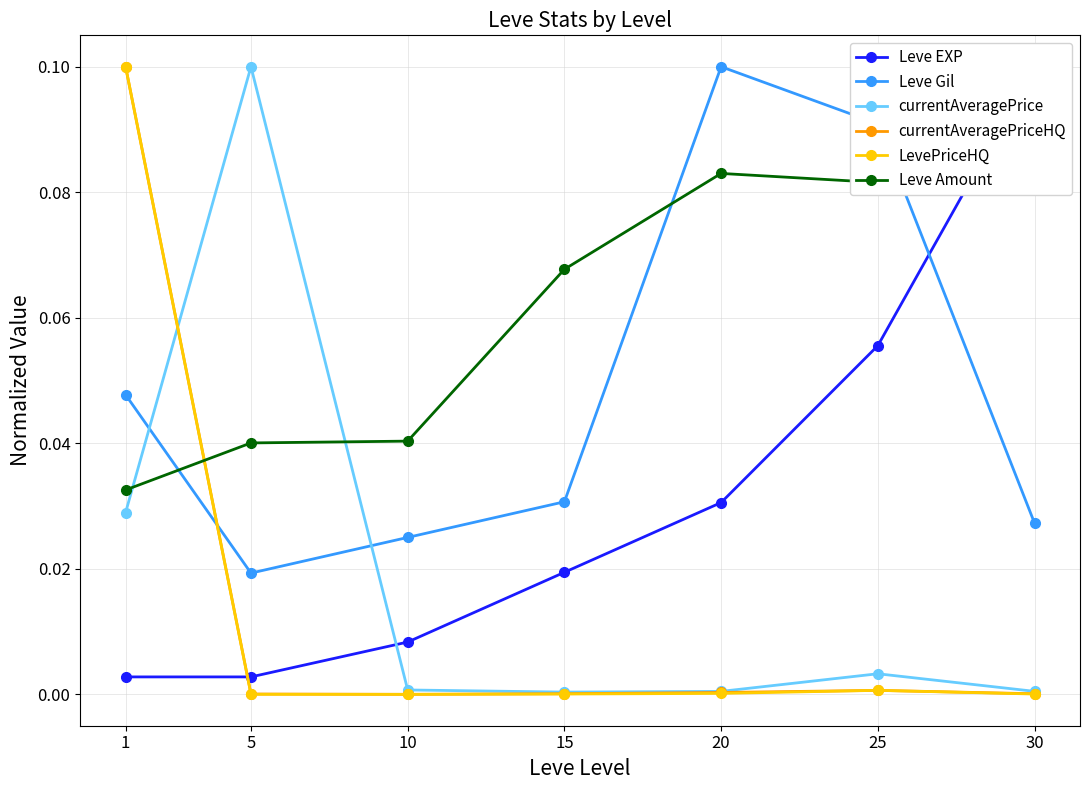

The Leve EXP series shows 0.0 at 15. True or false?

True